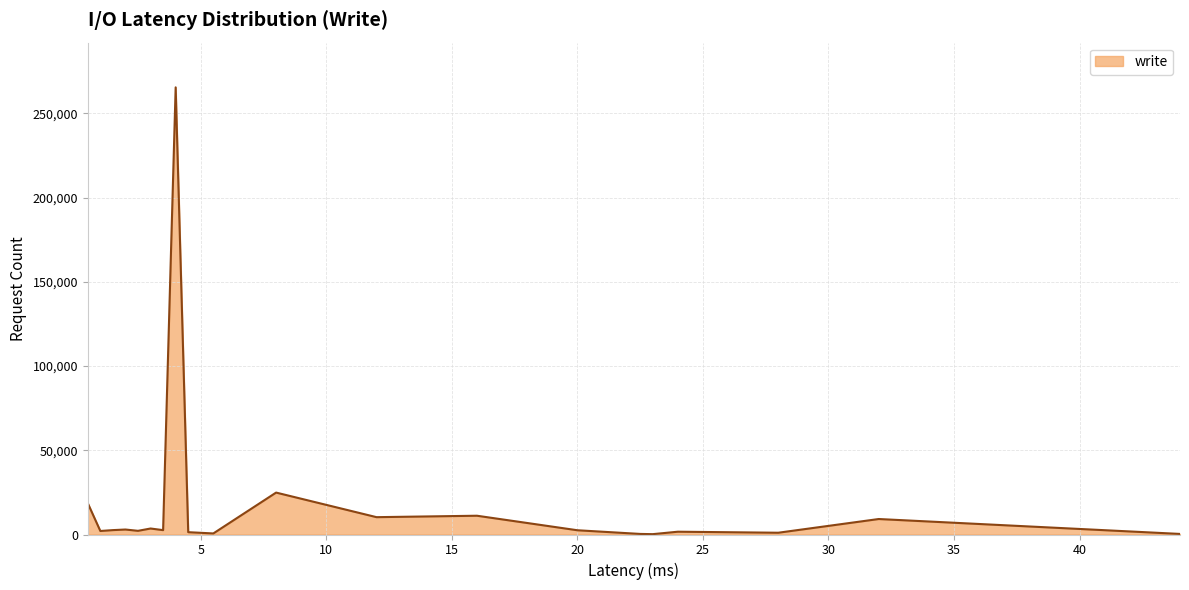

What is the maximum value shown in the chart?

265468